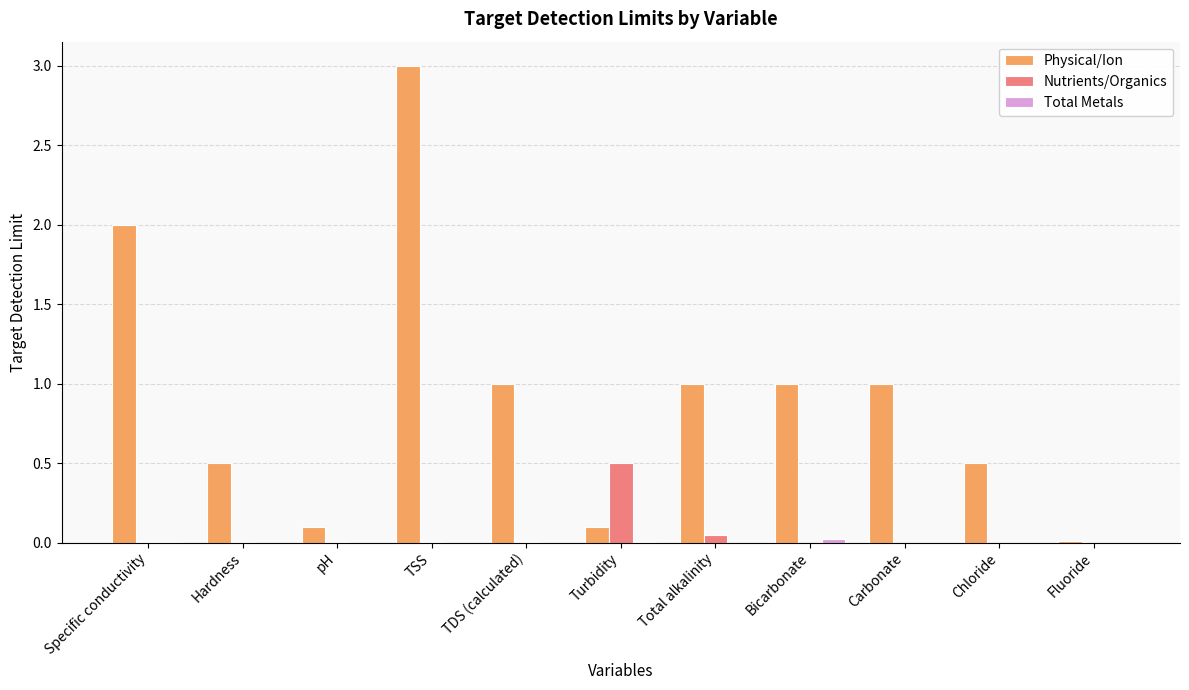

Is the value of Physical/Ion at Hardness greater than the value of Nutrients/Organics at Hardness?

Yes